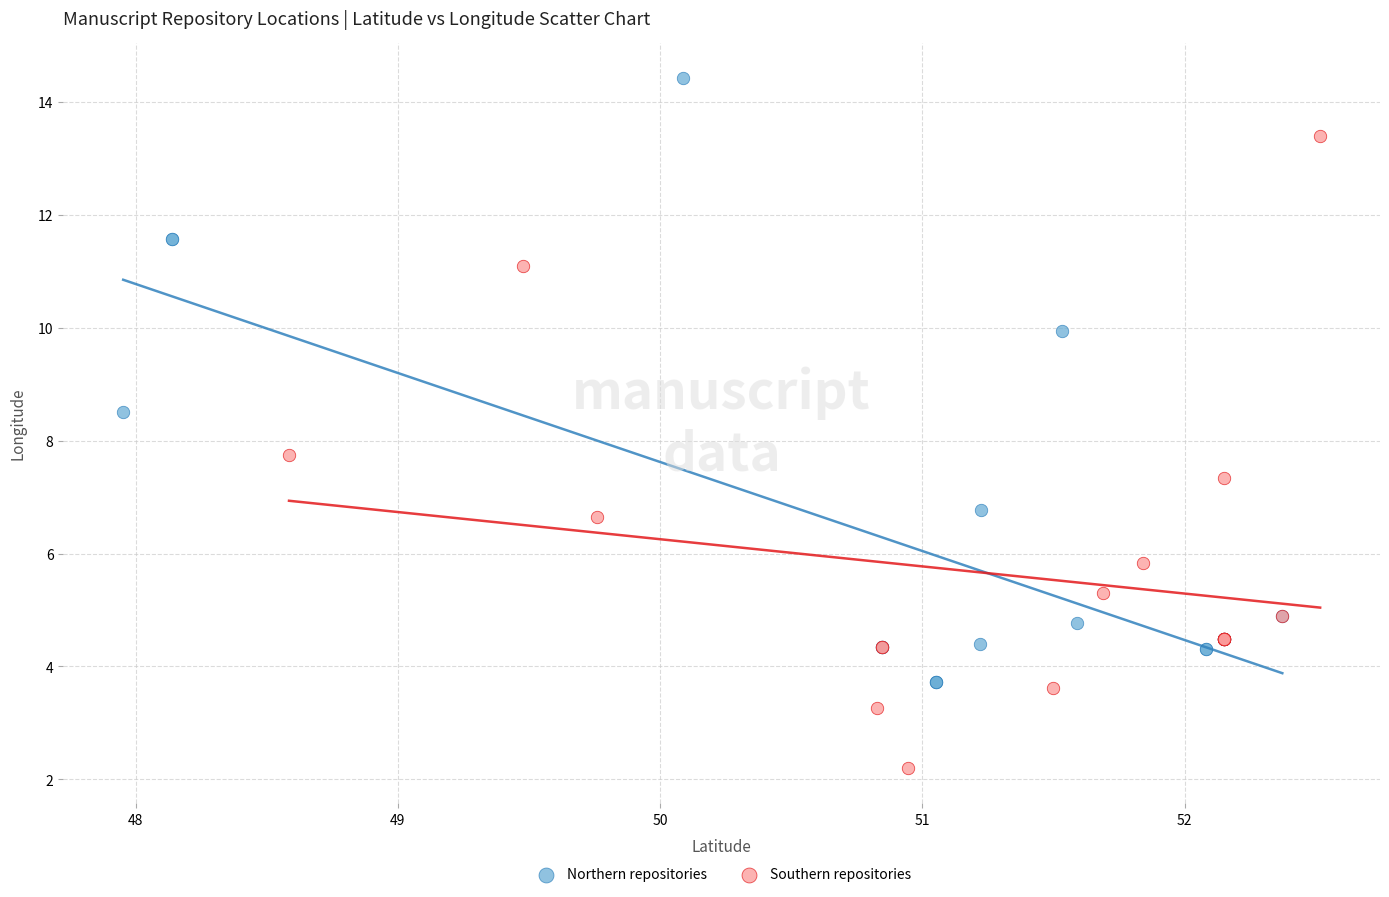

Which series contains the lowest Y value?

Southern repositories